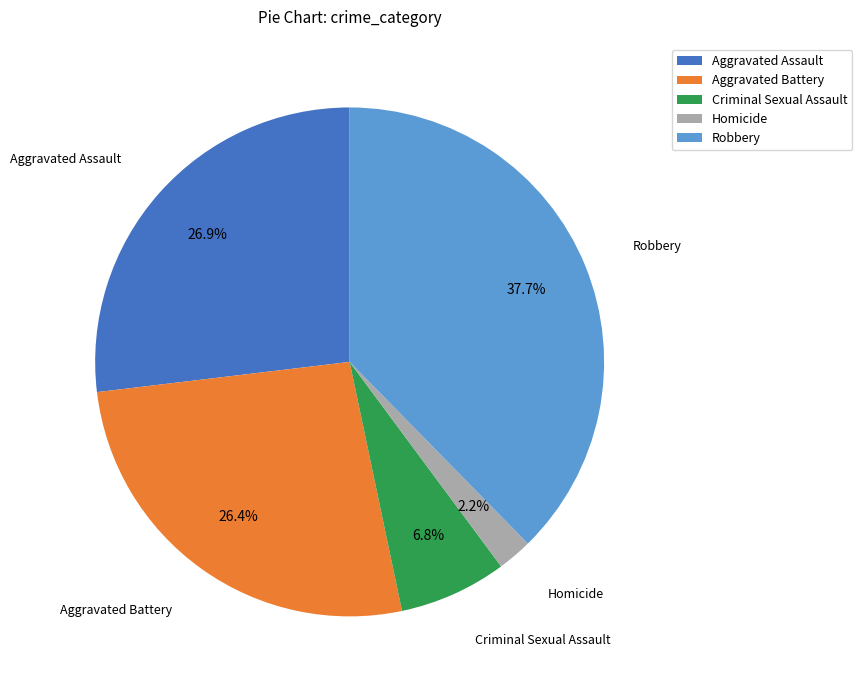

Count the number of slices in the pie.

5